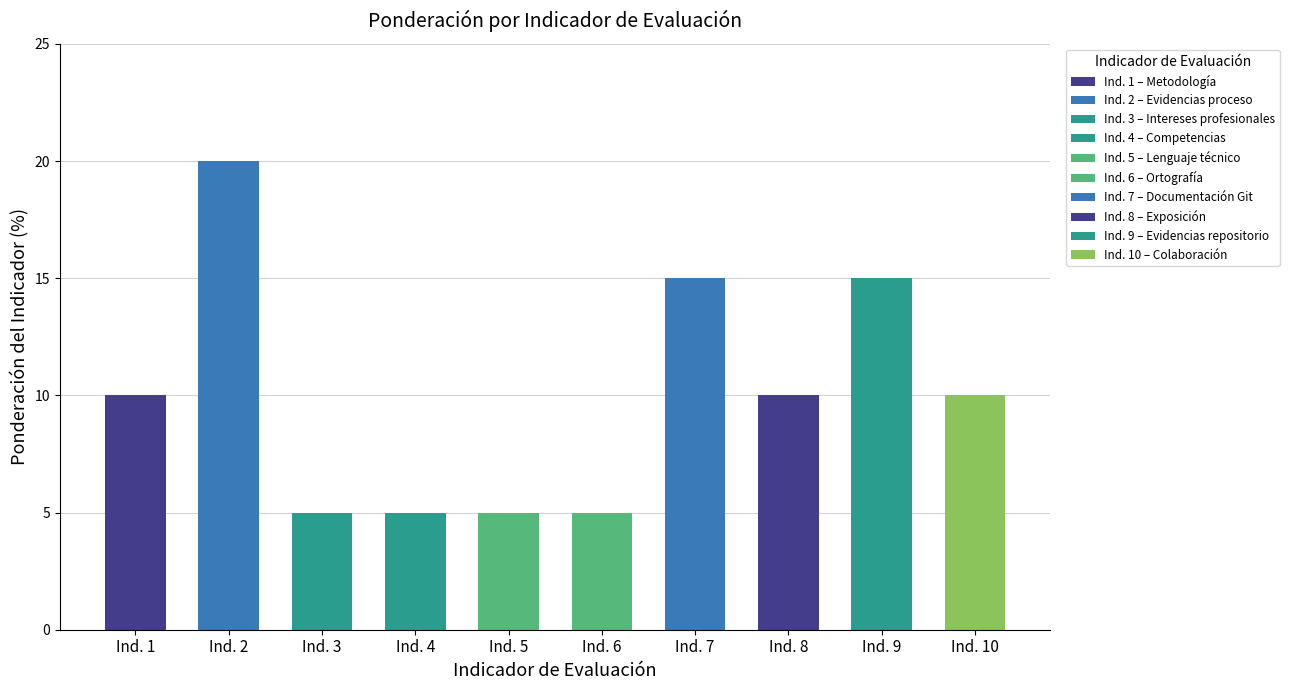

At which category does the chart reach its minimum across all series?

3. Relaciona
intereses